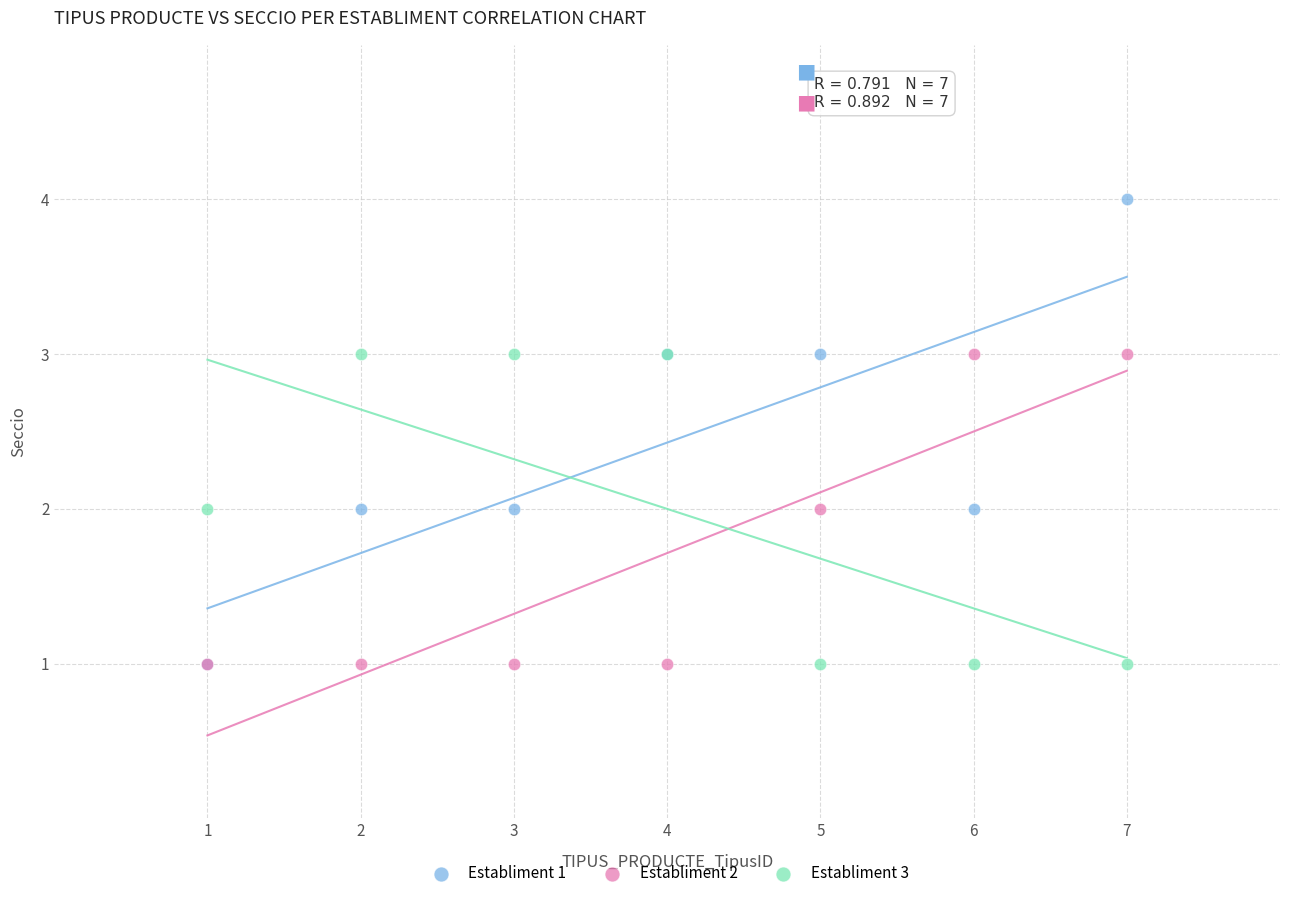

What are all the series names shown in the legend?

Establiment 1, Establiment 2, Establiment 3